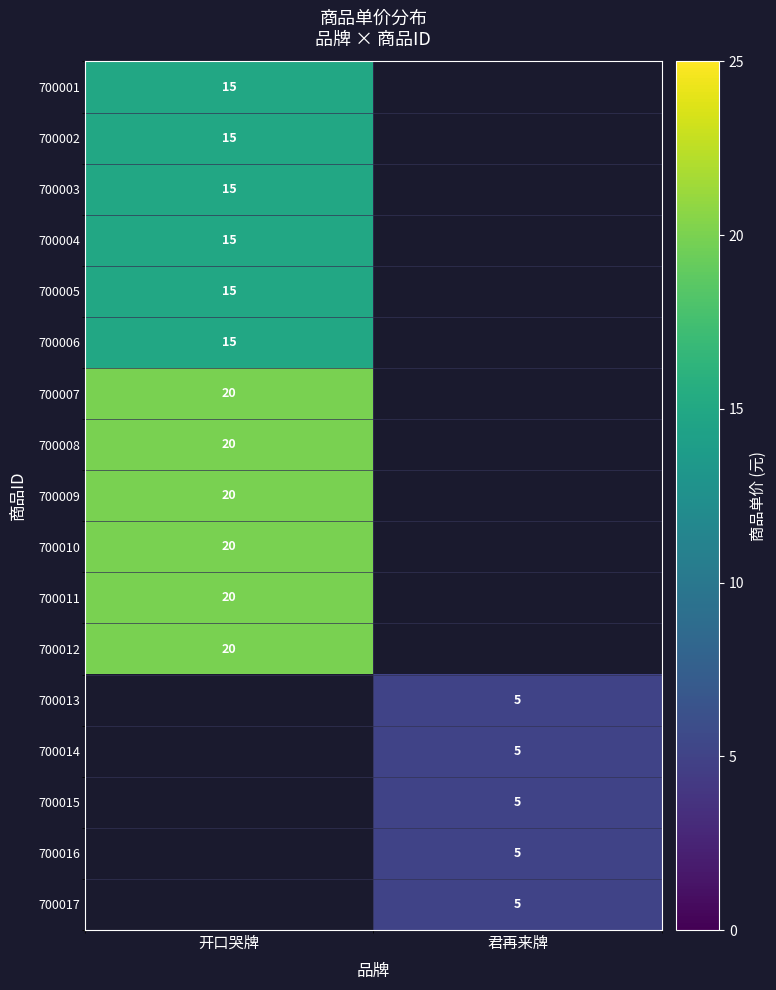

Is it true that 700008 equals 26 at 开口哭牌?

False